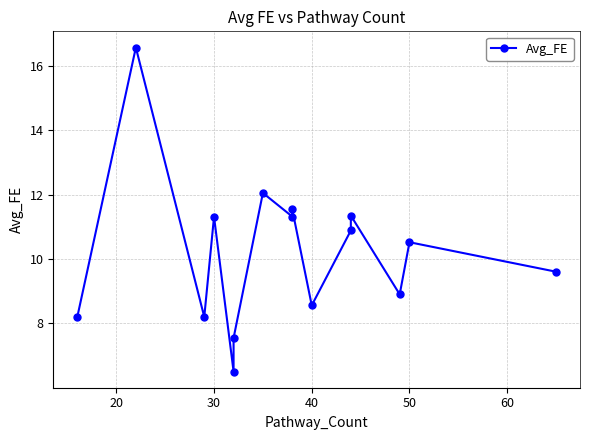

What is the smallest value displayed?

6.5